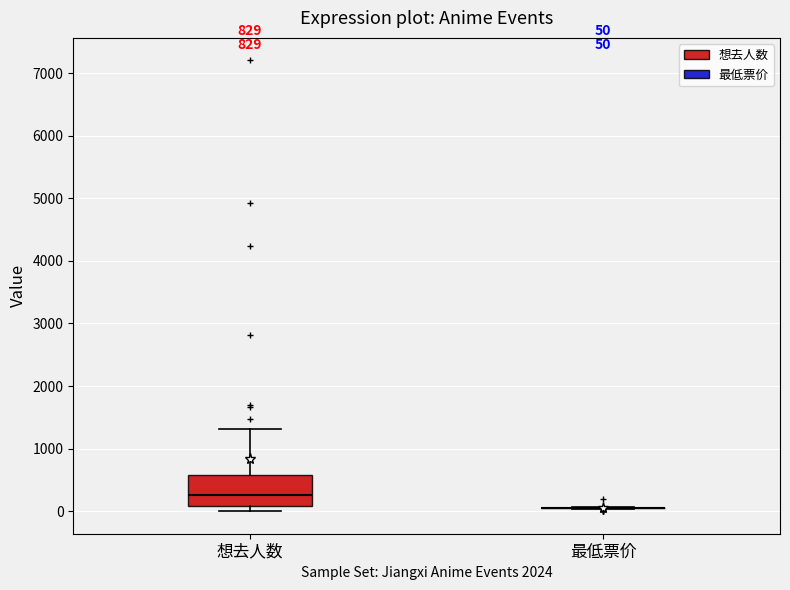

Comparing the boxes themselves (not the whiskers), which one is the tallest?

想去人数